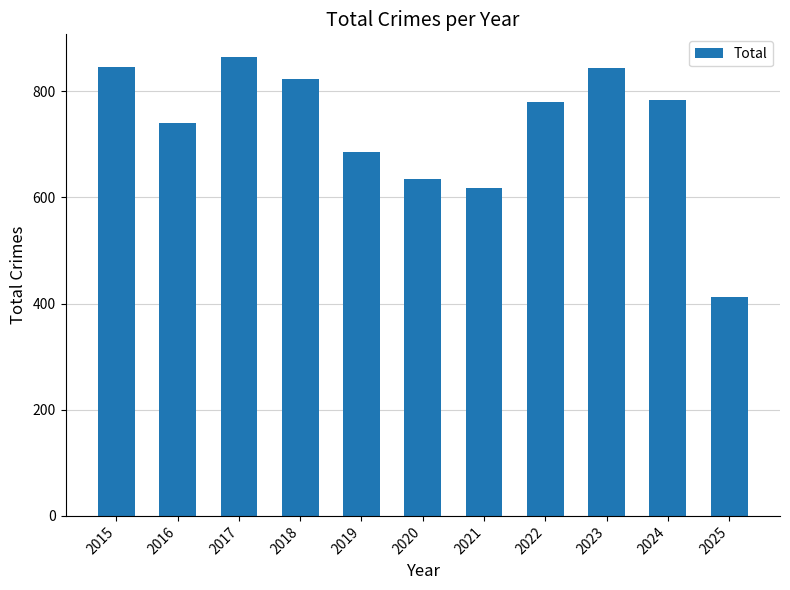

Which has a higher value, 2025 or 2020?

2020